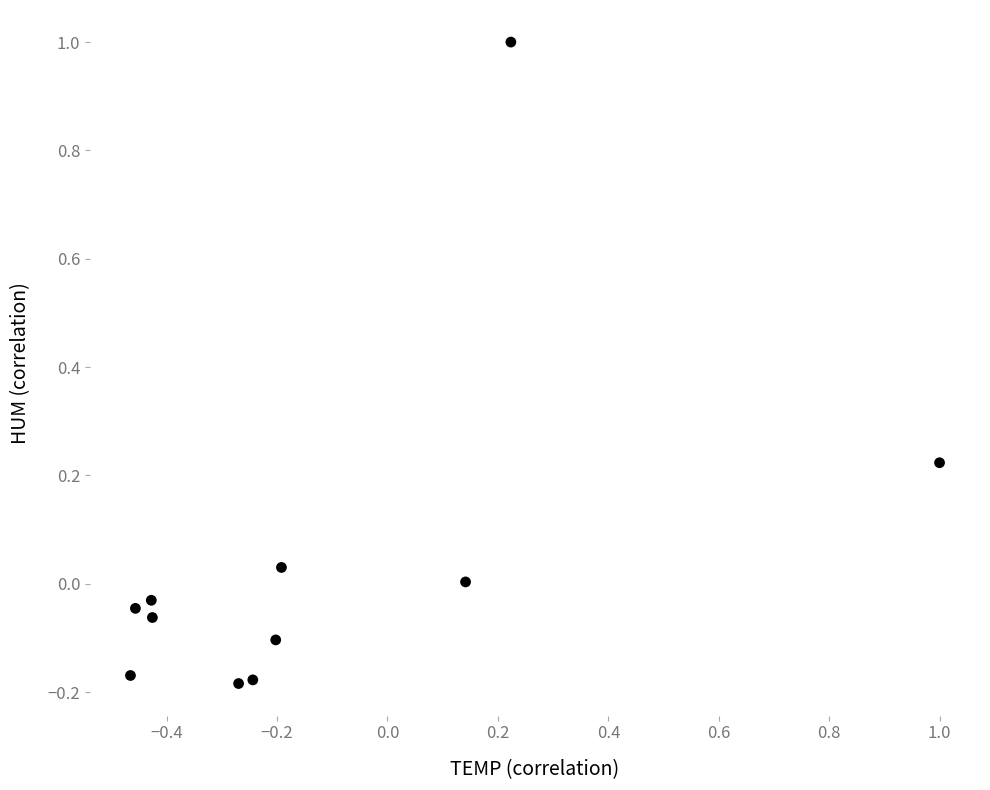

What is the range of X values (max minus min)?

1.5